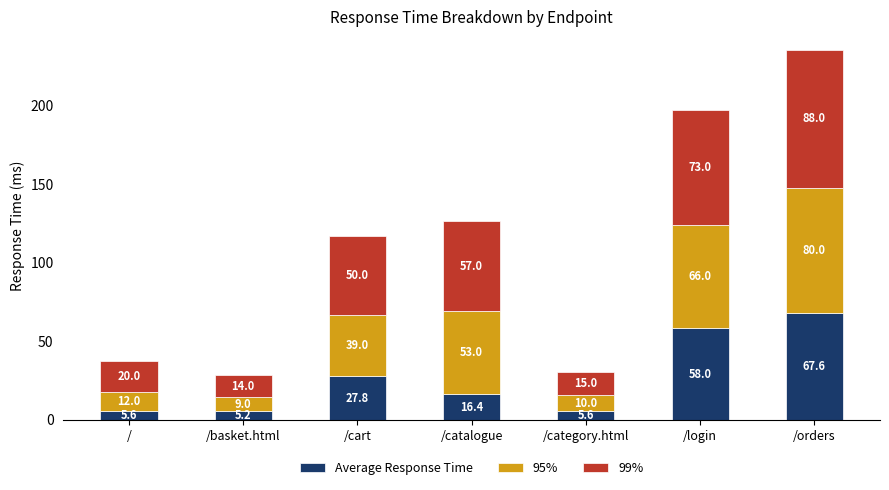

Is it true that Average Response Time equals 16.4 at /catalogue?

True